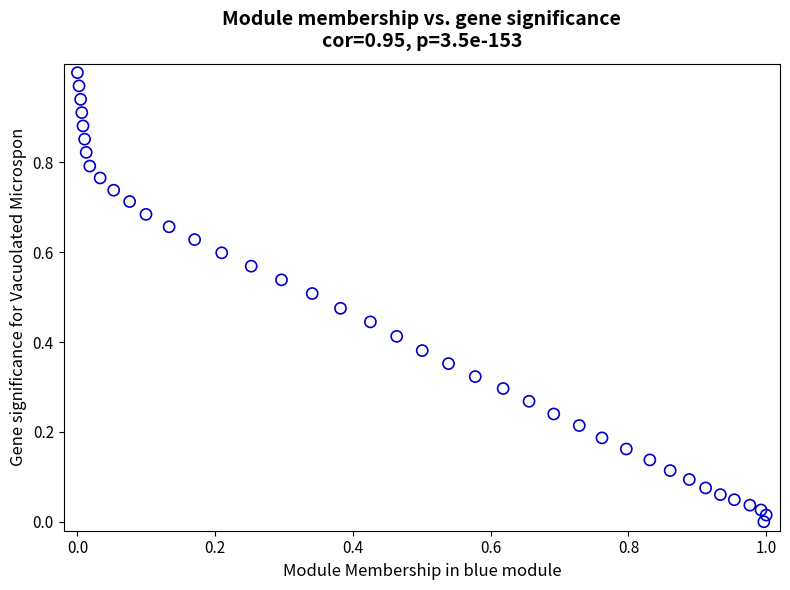

How many points are shown in the scatter plot?

40